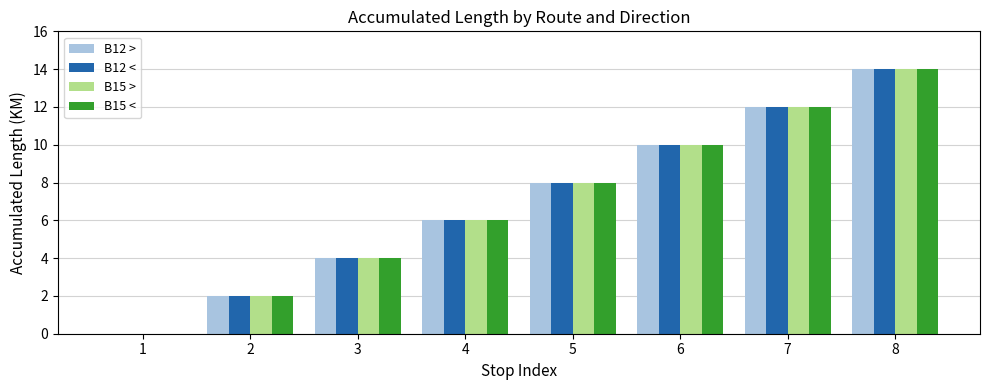

What value does the B15 > series have at 5?

8